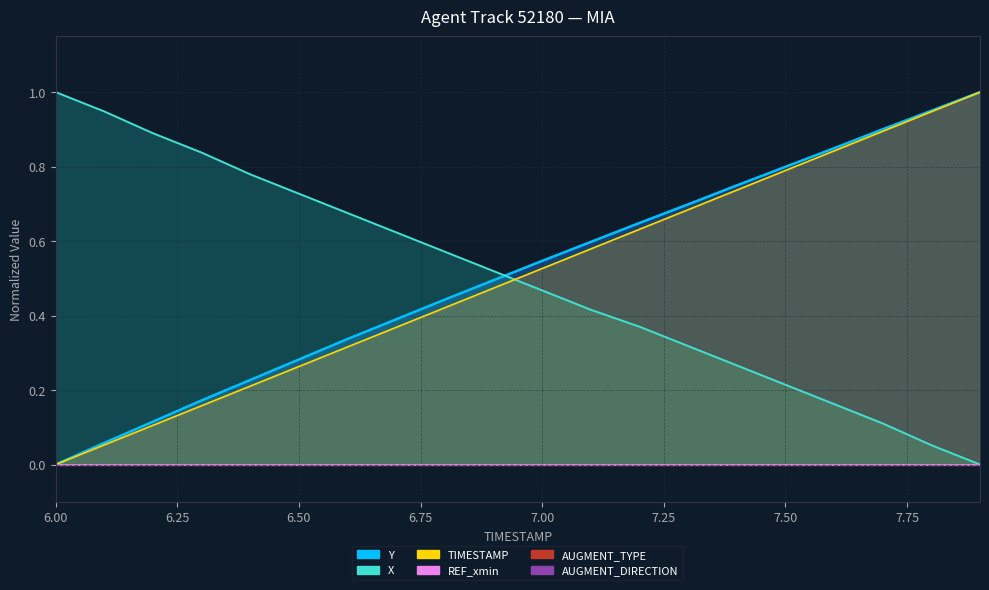

What position from the right is 7.5?

5